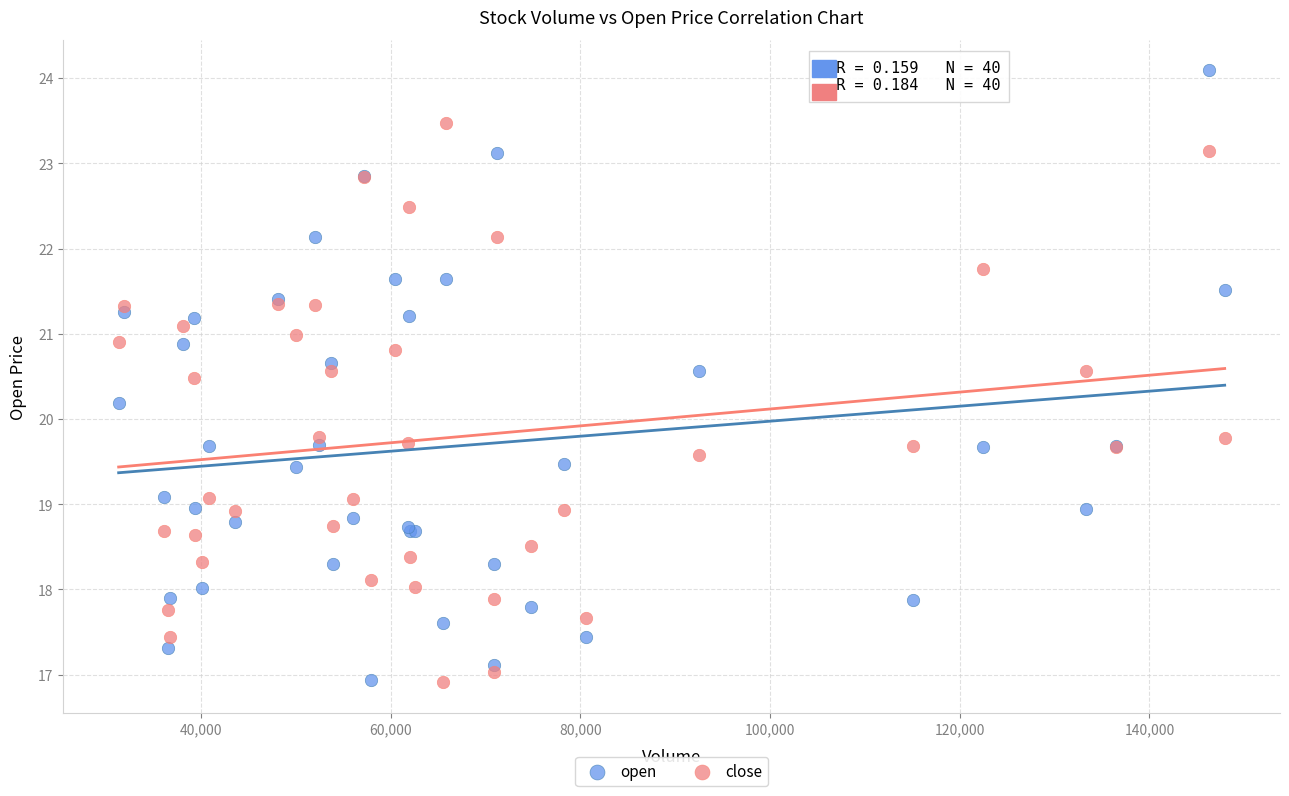

What is the X range (max minus min) for the scatter plot?

116604.8